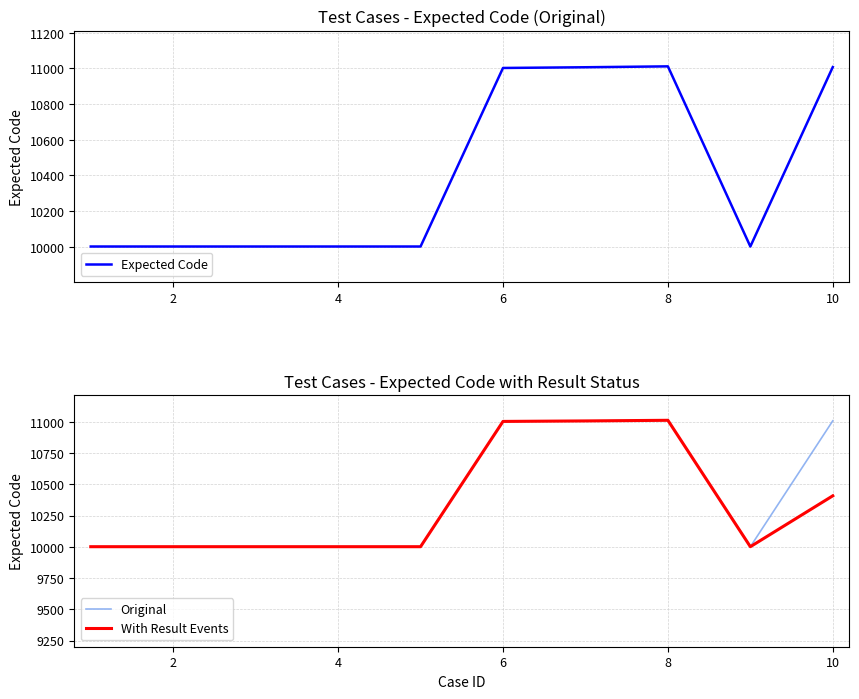

The value of With Result Events at 6 is 11003. True or false?

True